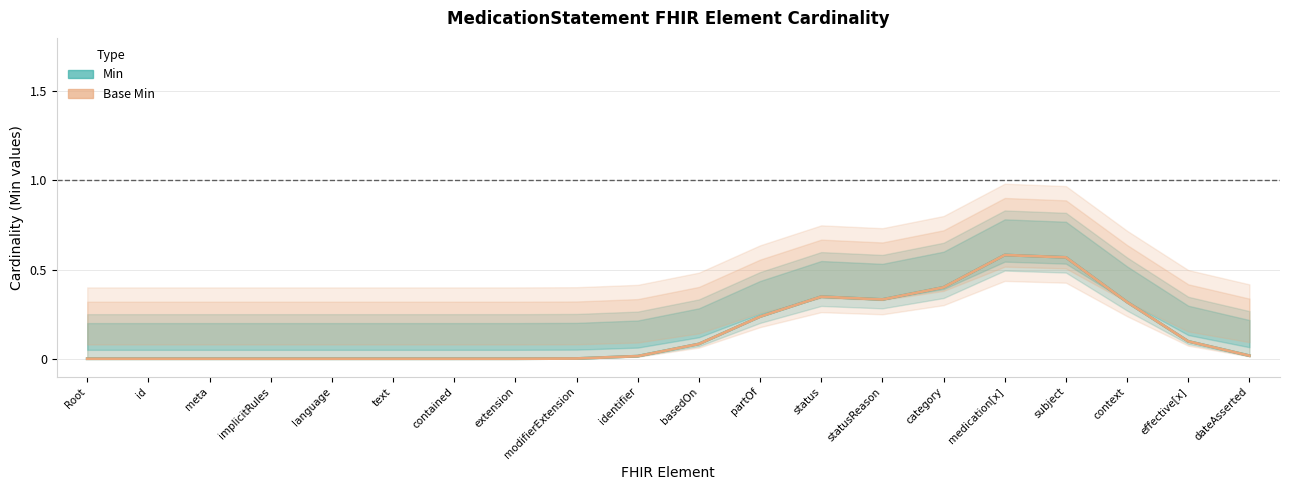

Which category has the highest value in the Base Min series?

medication[x]